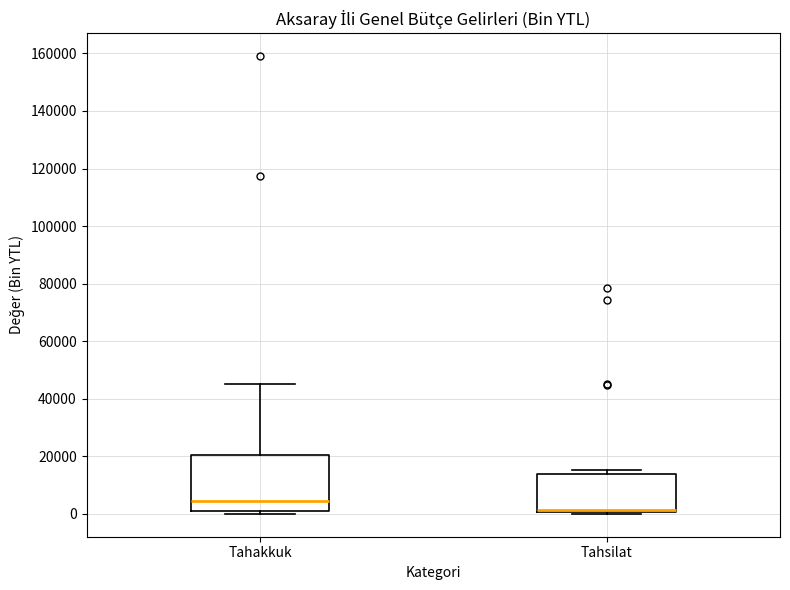

Which box is the tallest, from its lower edge to its upper edge?

Tahakkuk